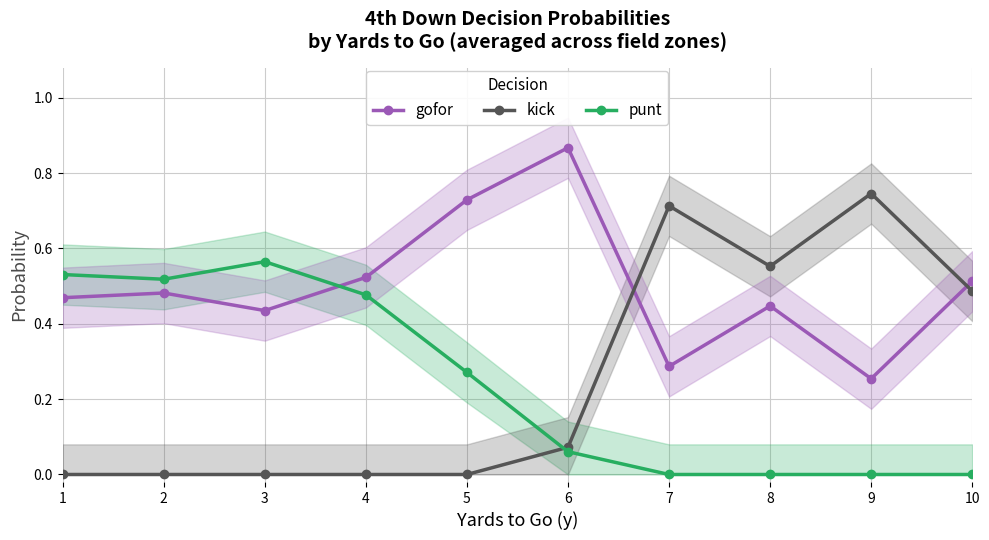

Is the value of kick at 4 greater than the value of punt at 1?

No